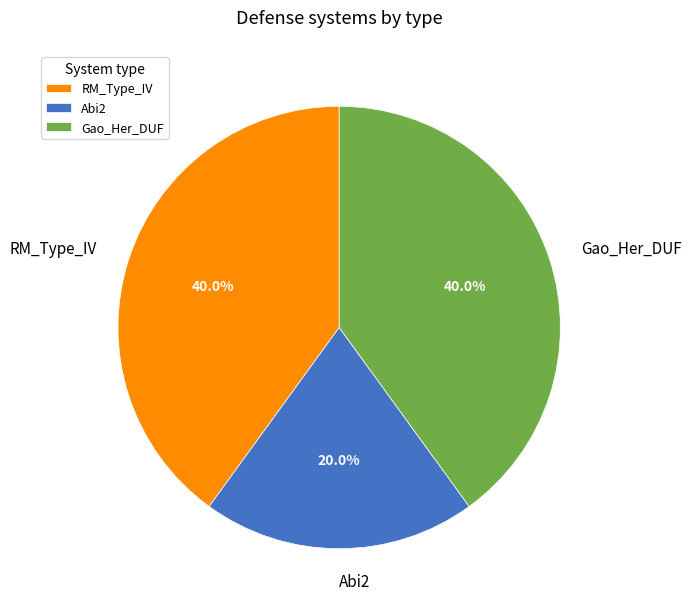

To the nearest percent, what percentage of the pie is Abi2?

20%